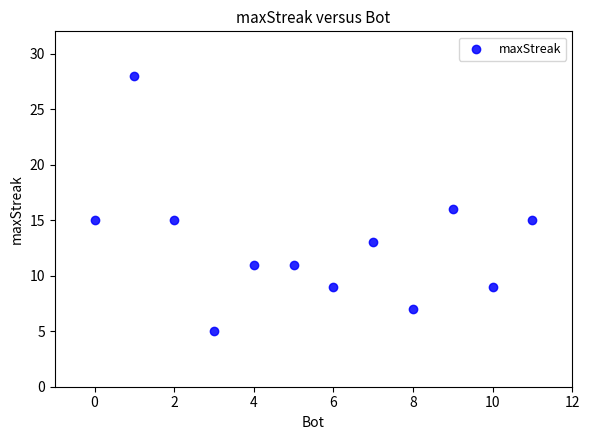

What is the range of X values (max minus min)?

11